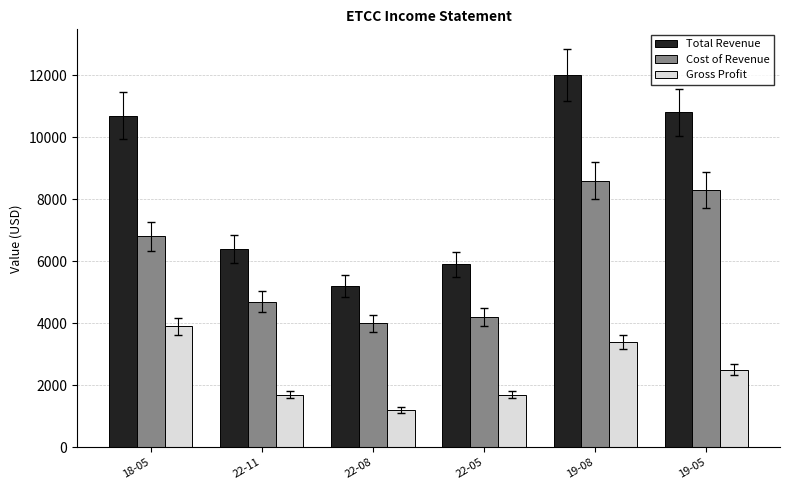

Does the chart contain any negative values?

No